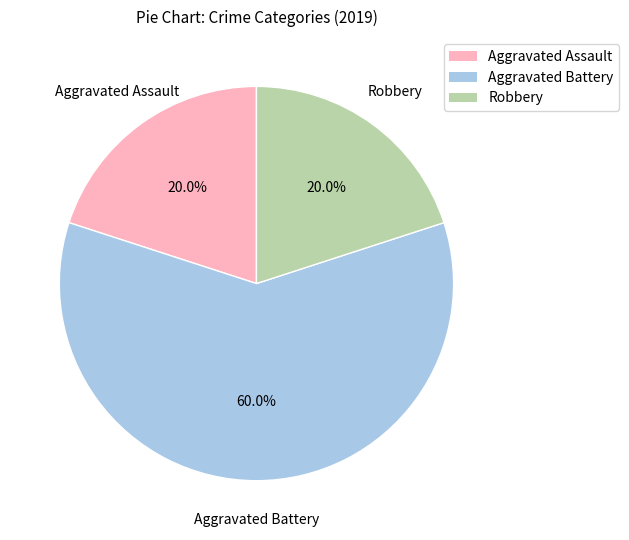

How many slices are in this pie chart?

3